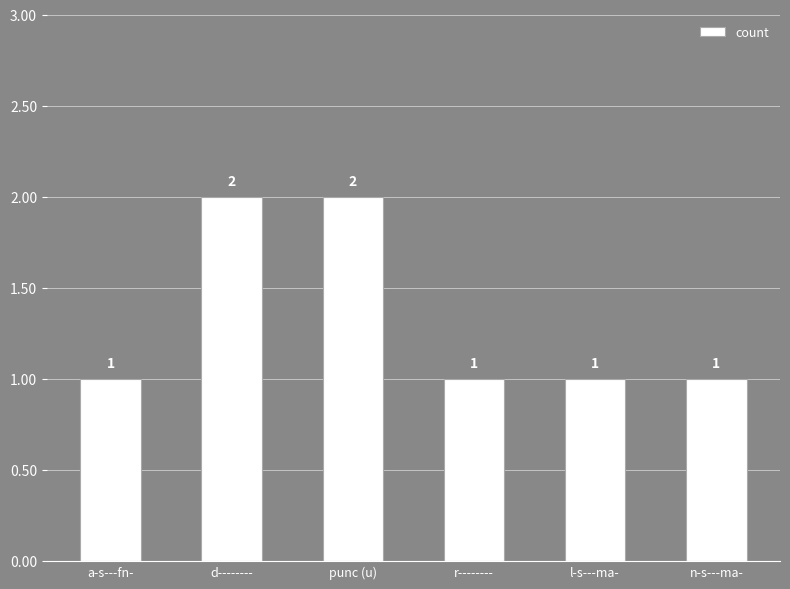

Does the chart contain stacked bars?

No